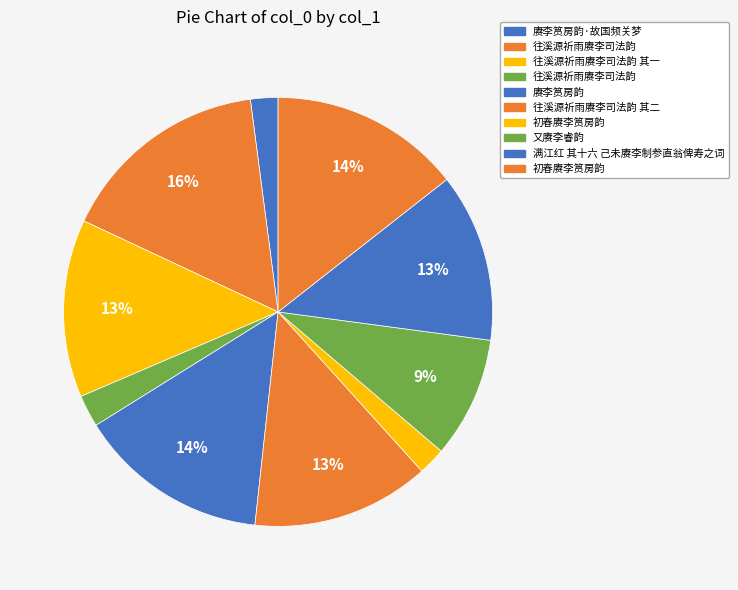

How many segments does this pie chart have?

10